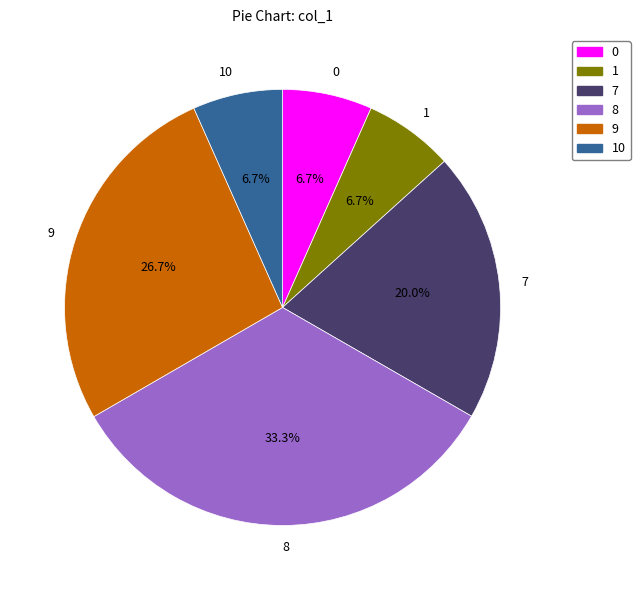

What is the ratio of the value at 1 to the value at 10?

1.0